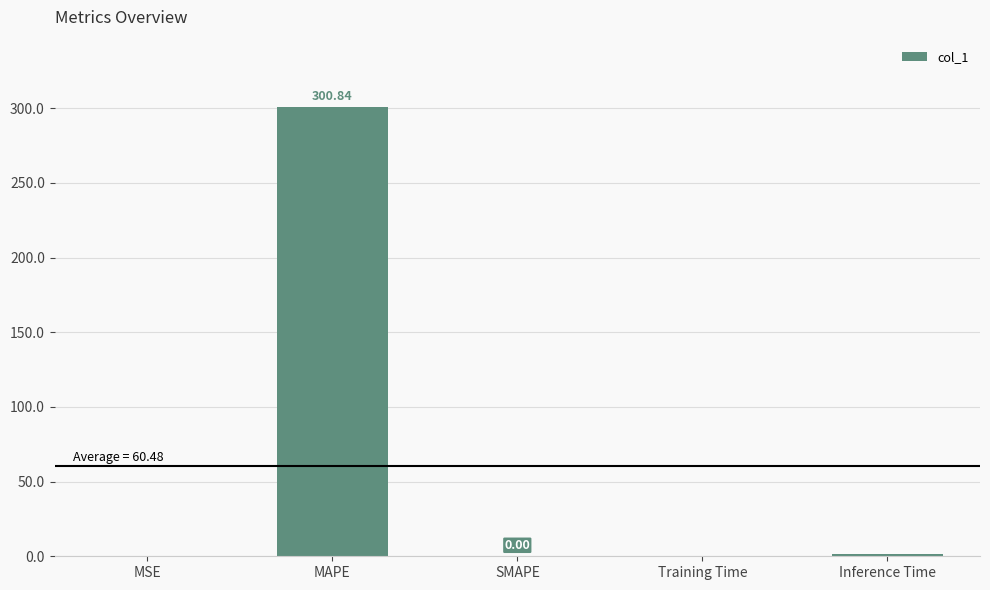

Which label corresponds to the largest value in the chart?

MAPE